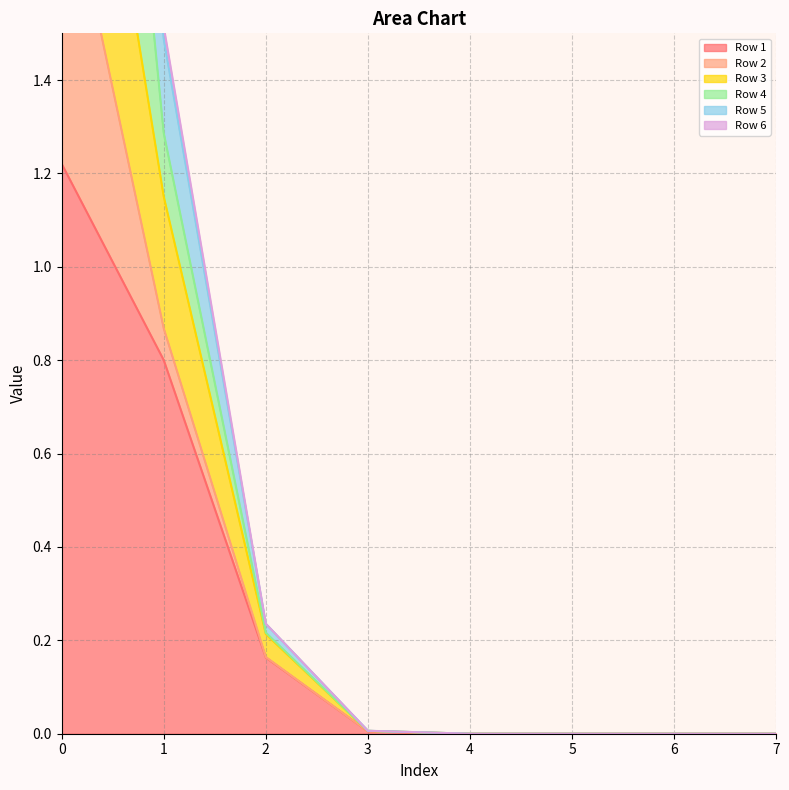

True or false: Row 1 has a value of 1.3 at 1.

False